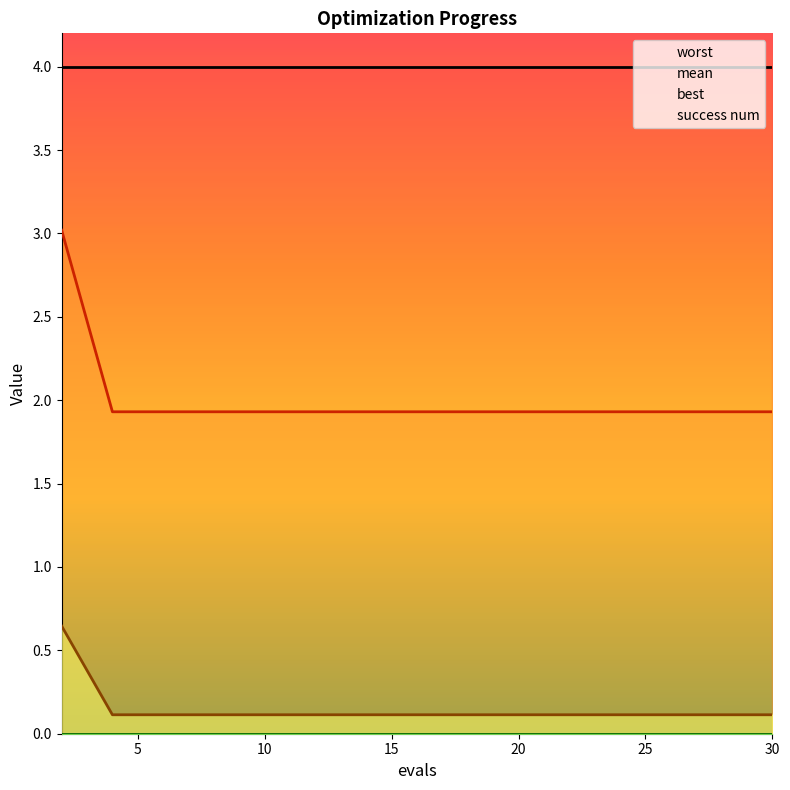

At how many categories does at least one series exceed 0?

16